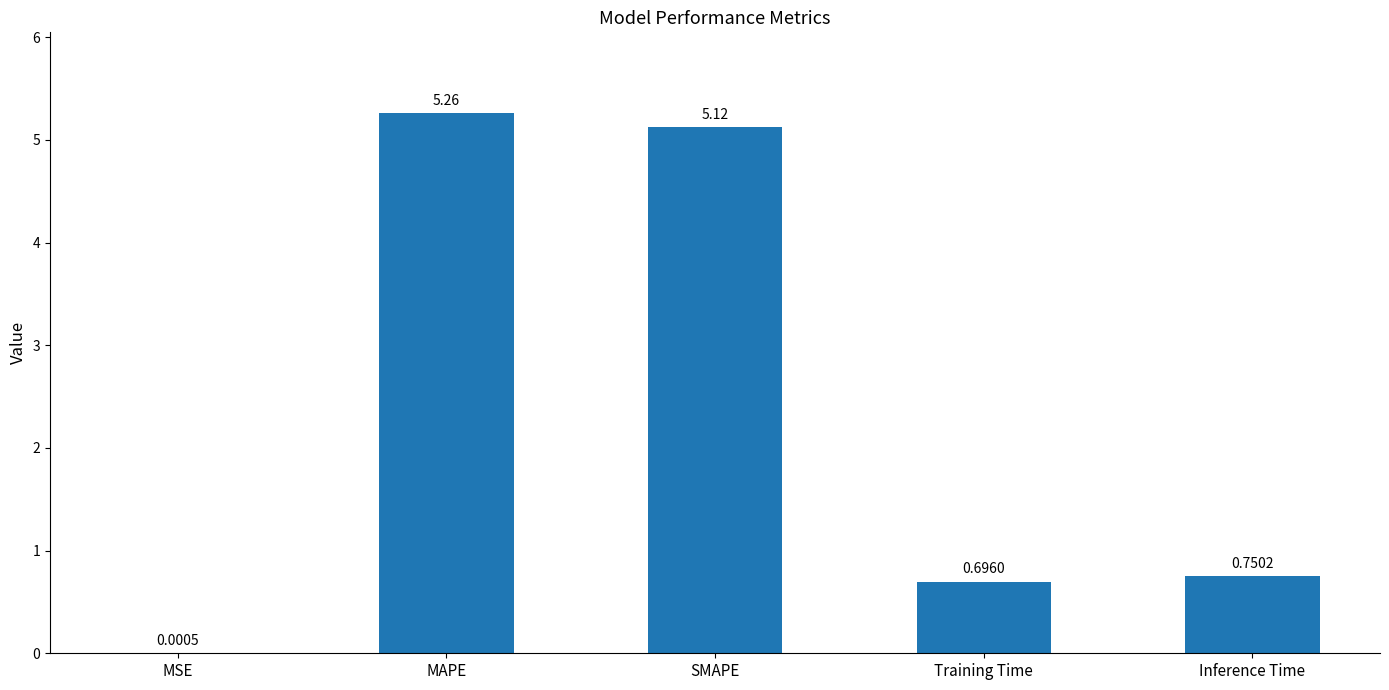

What is the sum of all values?

11.8